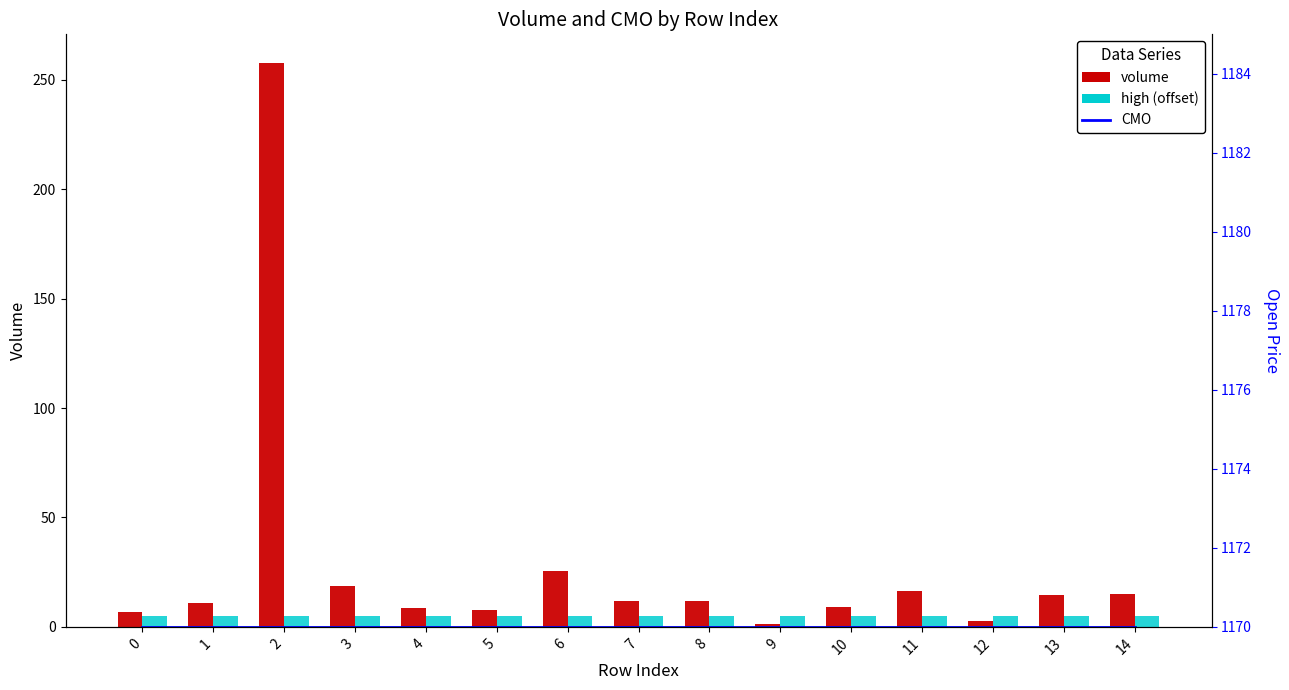

What is the average value of the open series?

1175.0